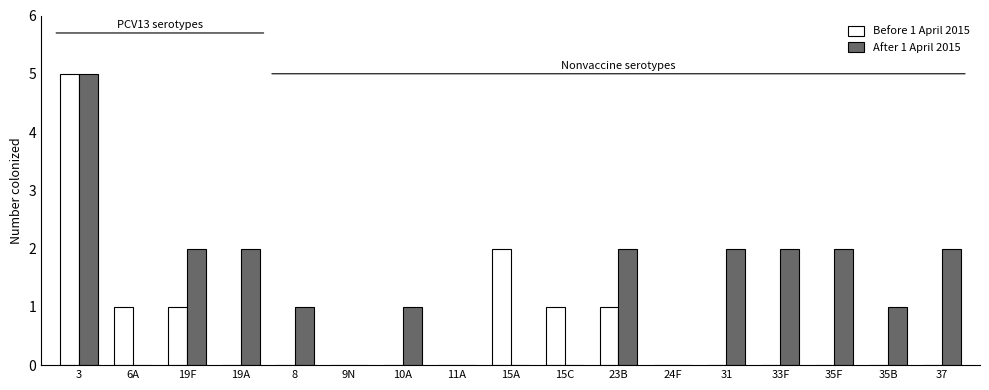

Which series changed the most between 10A and 15A?

Before 1 April 2015